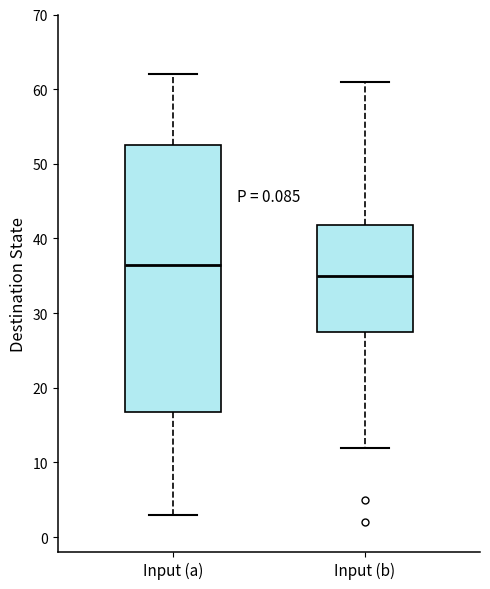

Reading left to right, read every box against the y-axis: the position of its median line, the range the box covers, and the ends of its whiskers. The values are not printed on the chart, so give them approximately, as read against the axis.

Input (a): median 37, box 17 to 53, whiskers 3 to 62
Input (b): median 35, box 28 to 42, whiskers 12 to 61